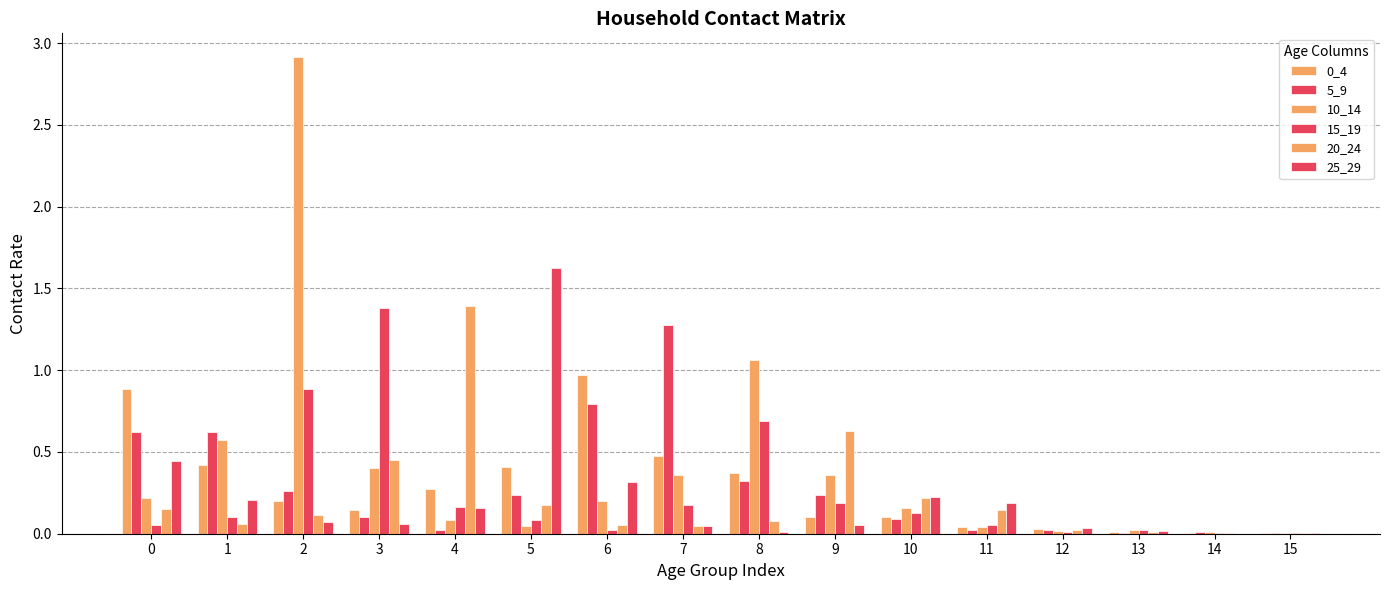

Are the bars horizontal?

No